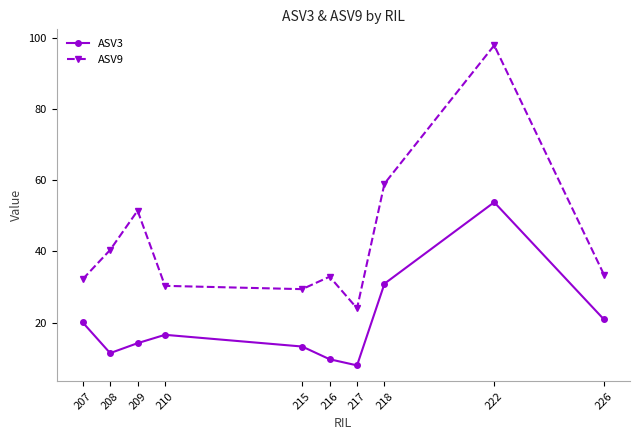

What is the difference between the highest and lowest values at 210?

13.8